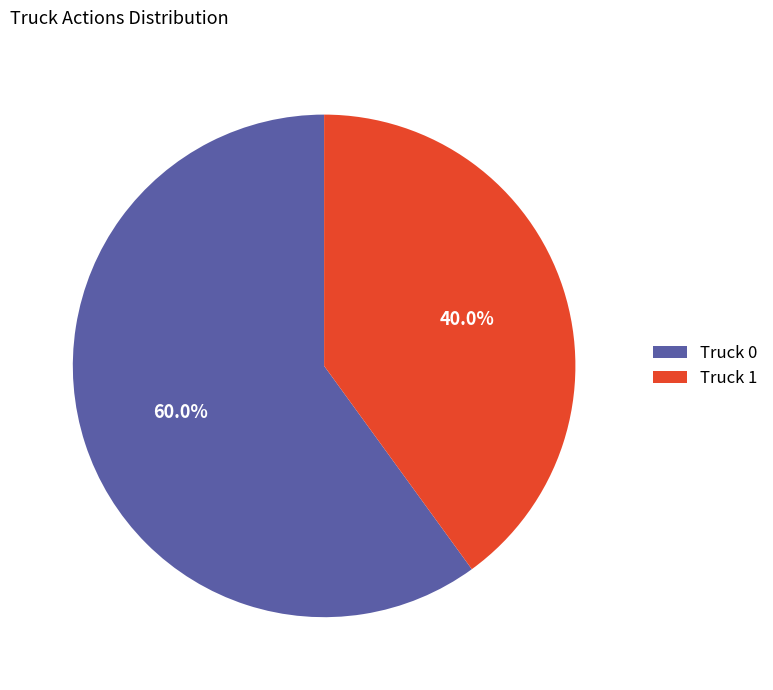

How many segments does this pie chart have?

2